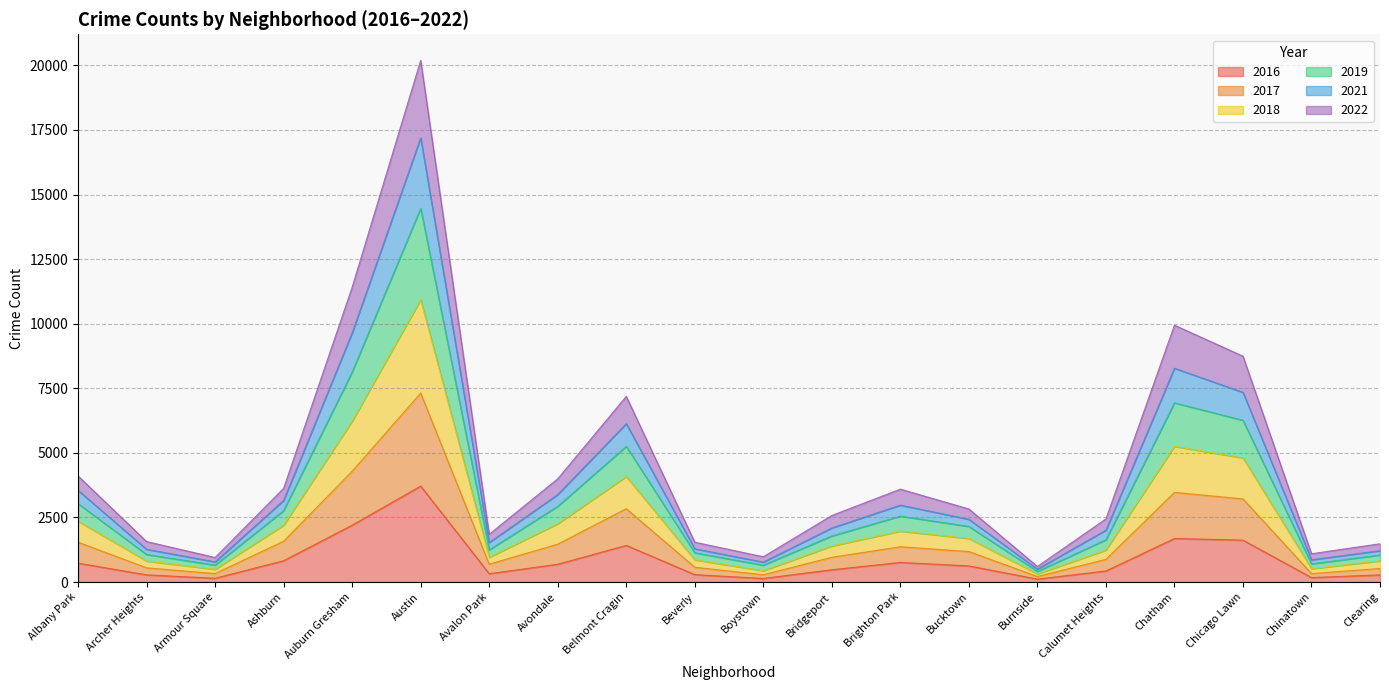

What is the difference between the maximum and minimum values in the 2016 series?

3602